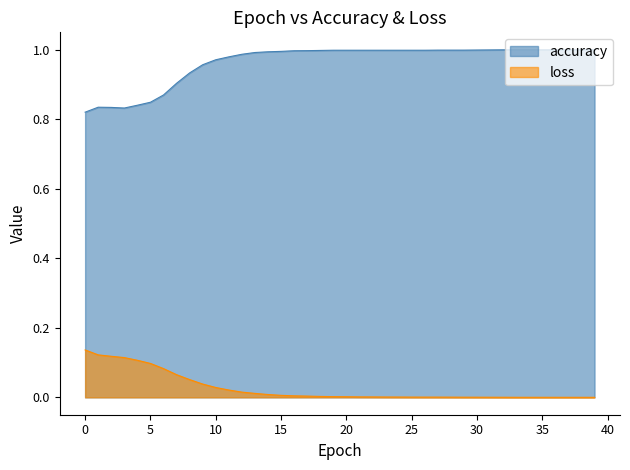

List the labels in order of accuracy value, largest first.

39, 32, 33, 34, 35, 36, 37, 38, 31, 30, 27, 28, 29, 19, 20, 21, 22, 23, 24, 25, 26, 18, 17, 16, 15, 14, 13, 12, 11, 10, 9, 8, 7, 6, 5, 4, 1, 2, 3, 0